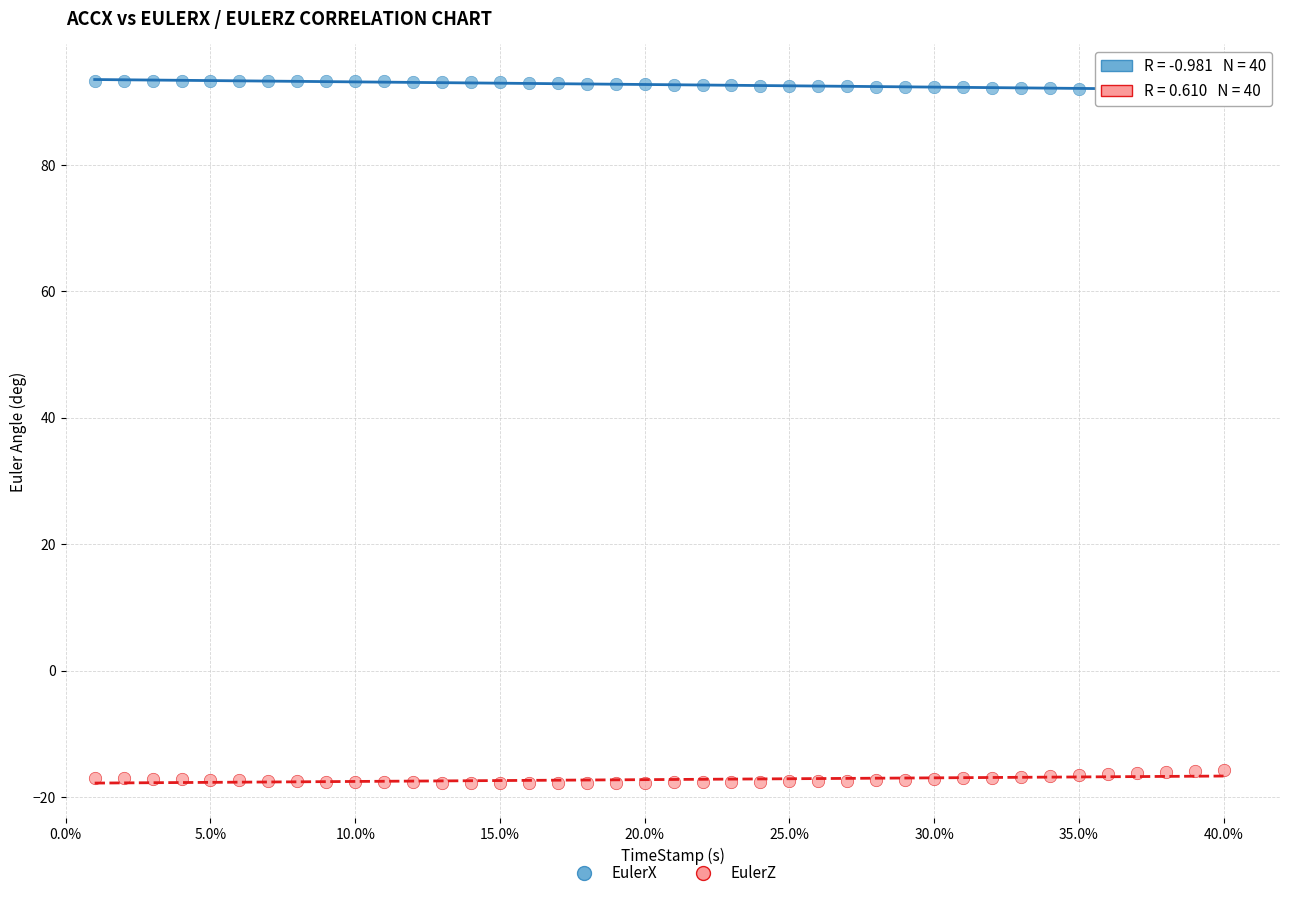

Across all data points, what is the range of Y values (max minus min)?

111.1